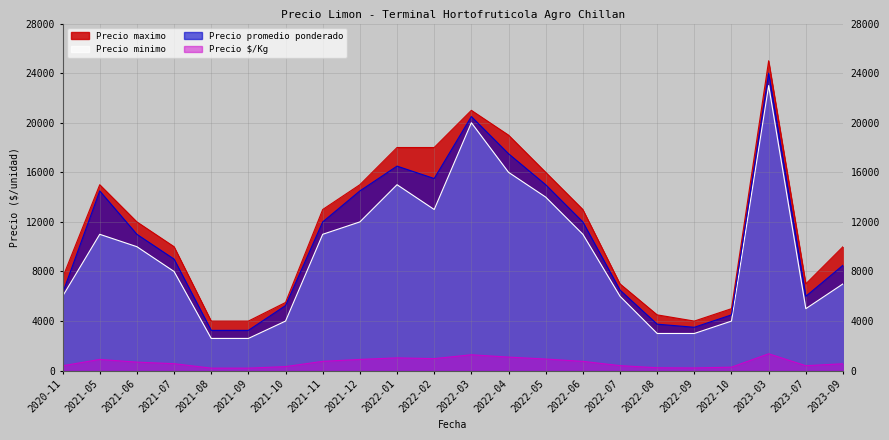

What is the average value of the Precio maximo series?

11523